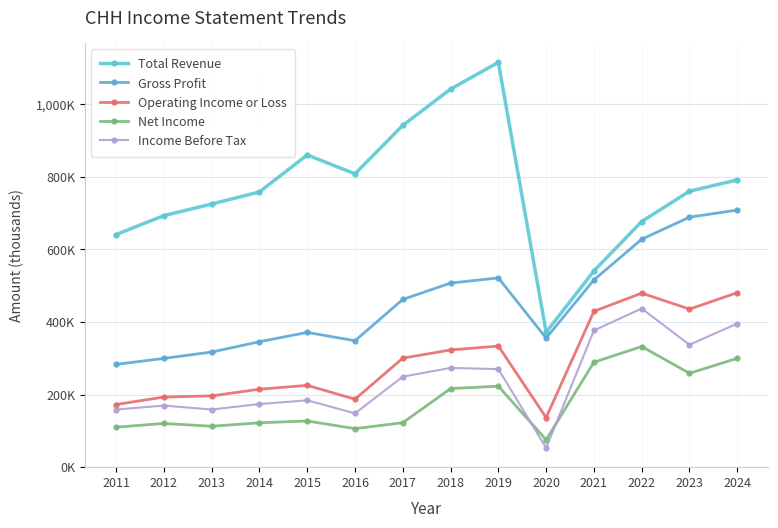

Rank the categories by Gross Profit value from highest to lowest.

2024, 2023, 2022, 2019, 2021, 2018, 2017, 2015, 2020, 2016, 2014, 2013, 2012, 2011